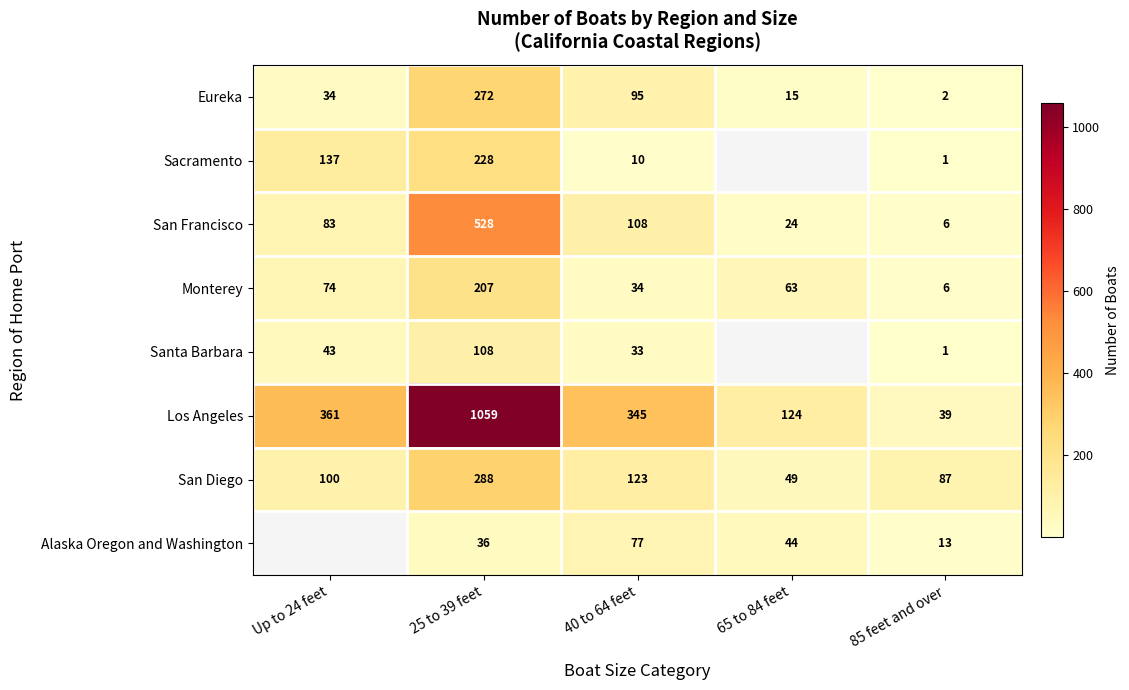

Between 40 to 64 feet and Up to 24 feet, which is larger?

40 to 64 feet